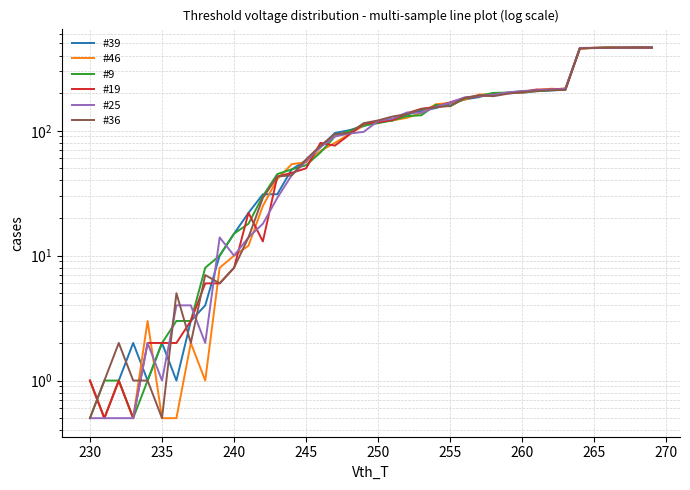

The value of #9 at 240 is 6.8. True or false?

False